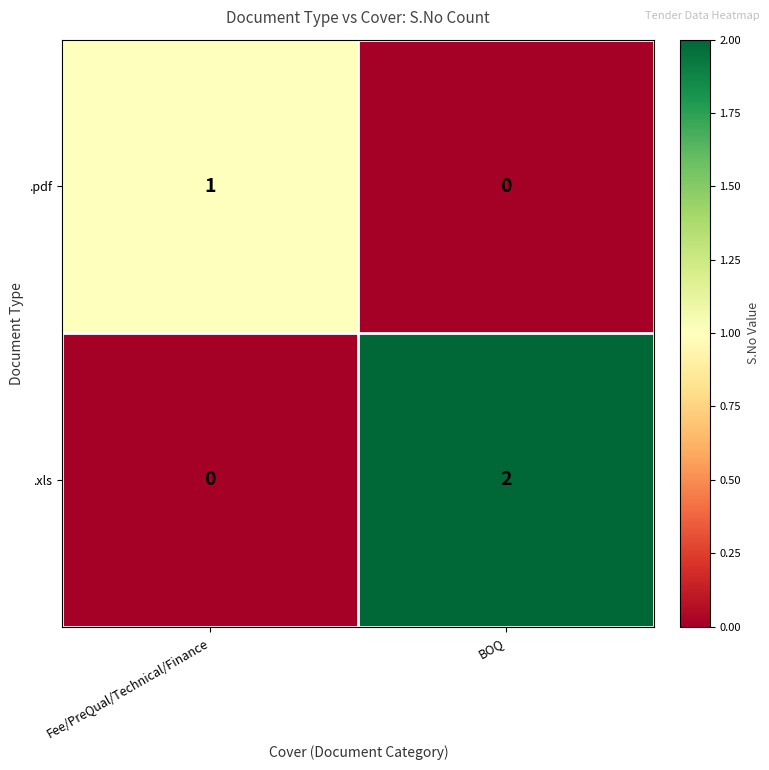

At which category is the sum across all series the highest?

BOQ